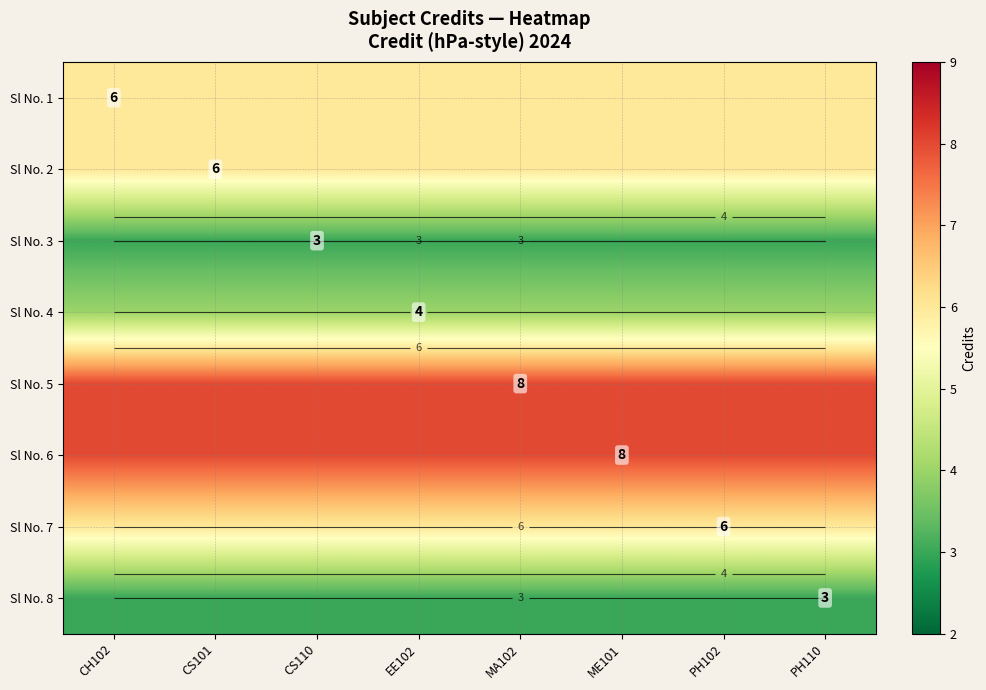

True or false: Sl No. 6 has a value of 3 at CS110.

False